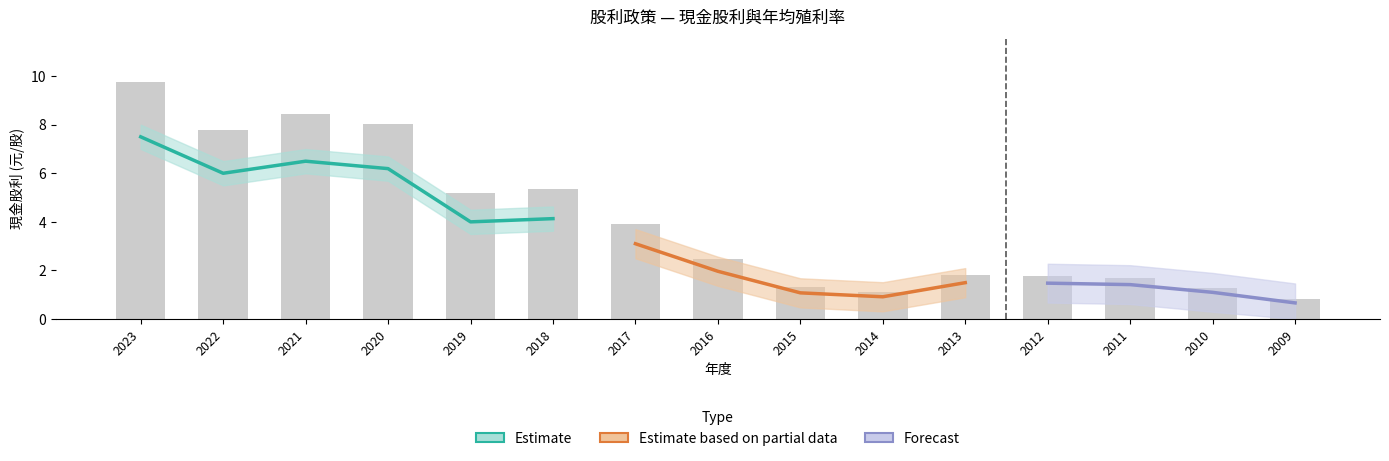

At which label does 股利合計 reach its minimum?

2009